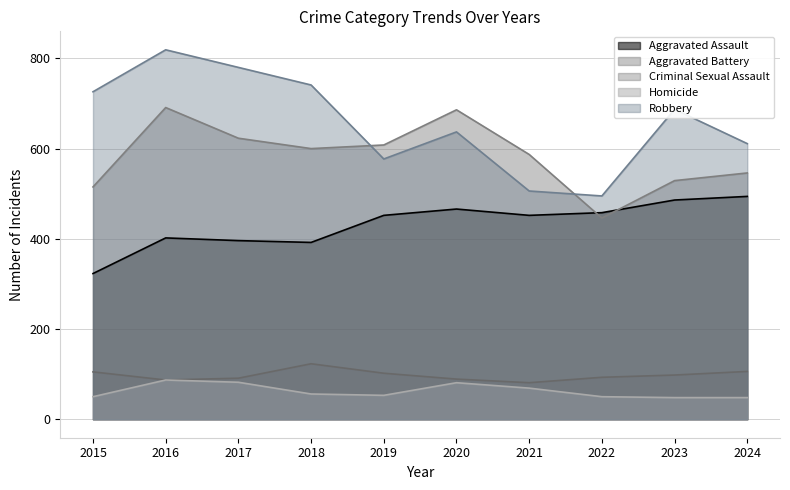

Is the value of Aggravated Assault at 2016 greater than the value of Robbery at 2017?

No